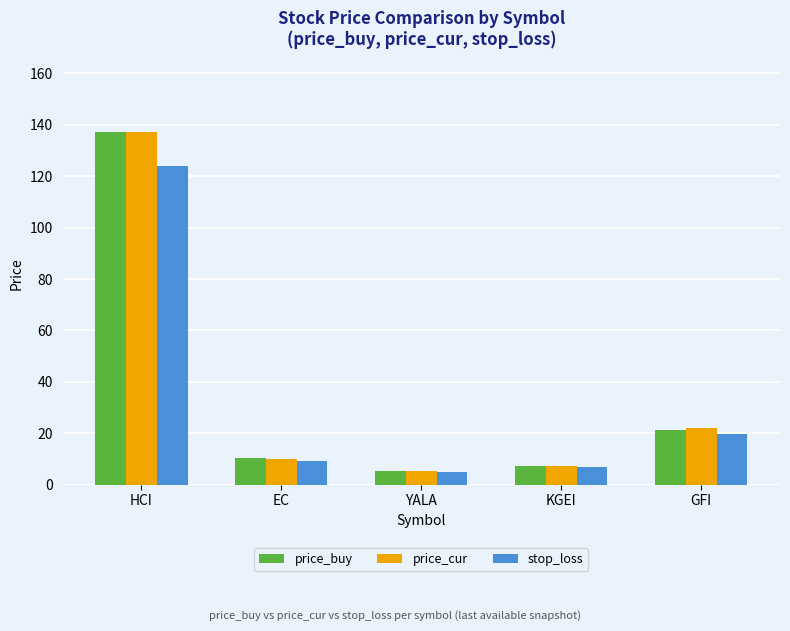

Count the number of data series in this chart.

3